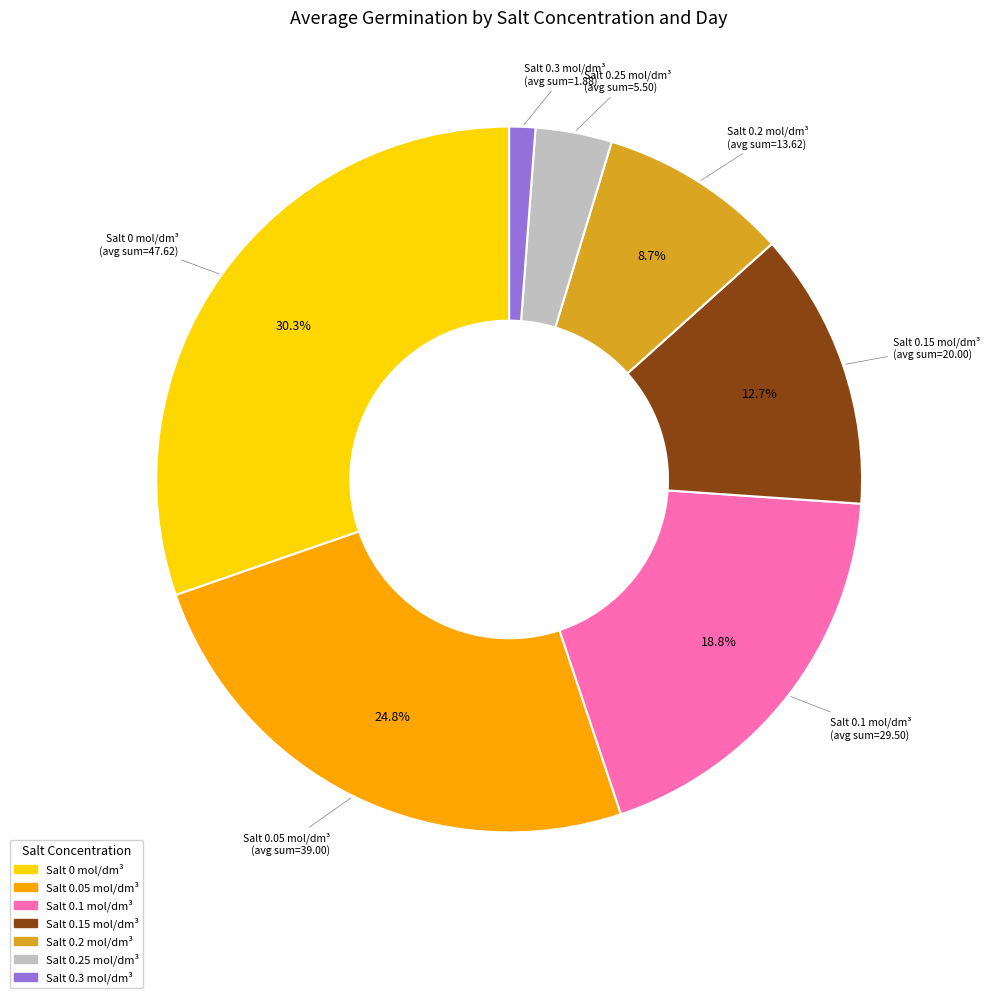

Does Salt 0.25 represent more than half of the total?

No